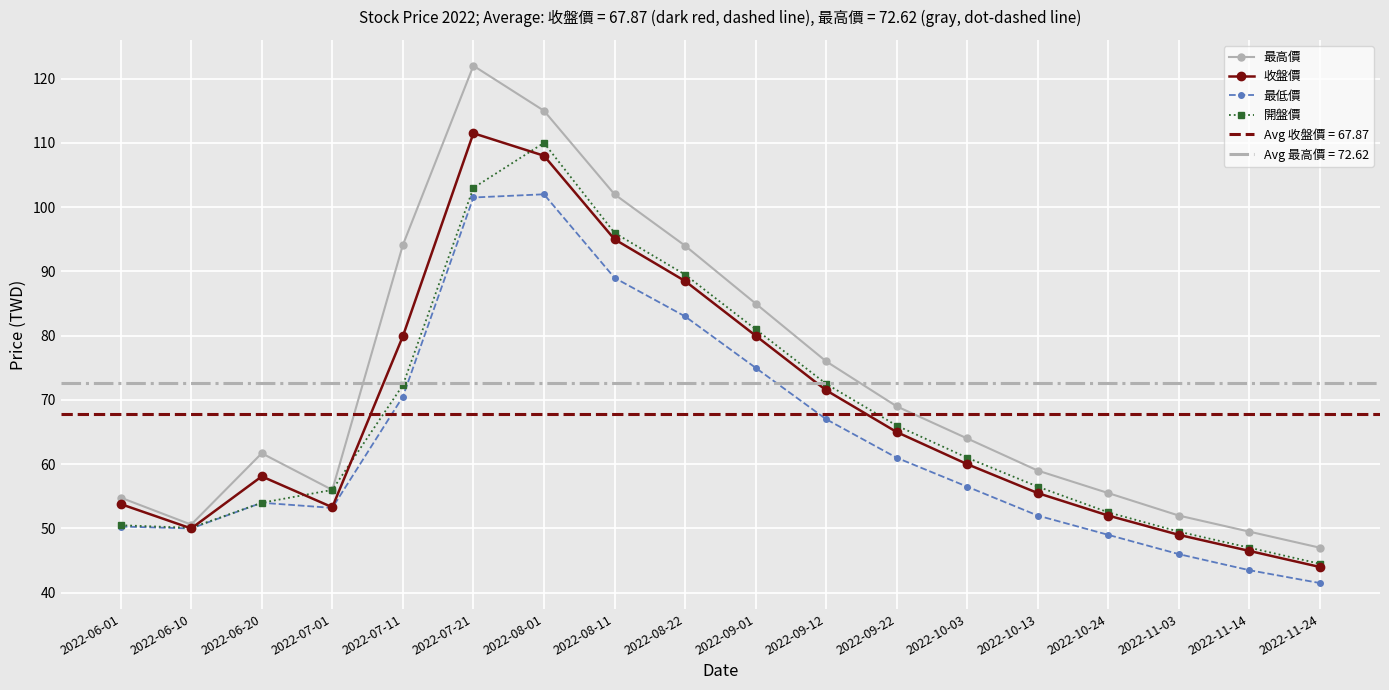

How many lines are shown in the chart?

4